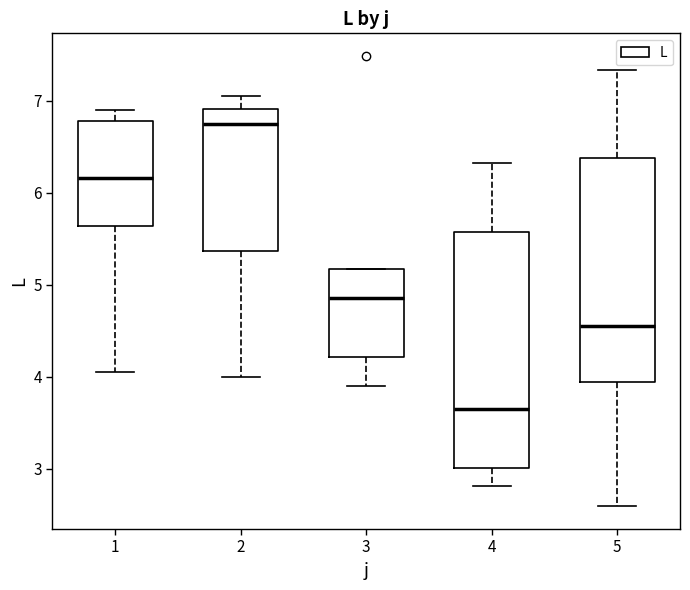

Which box has the highest median line?

2